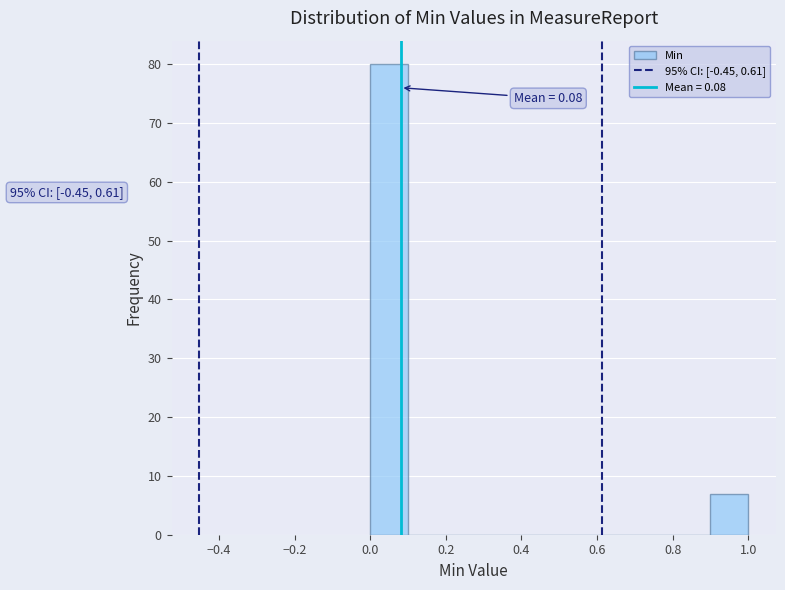

Which range on the x-axis has the tallest bar?

0.0 to 0.1